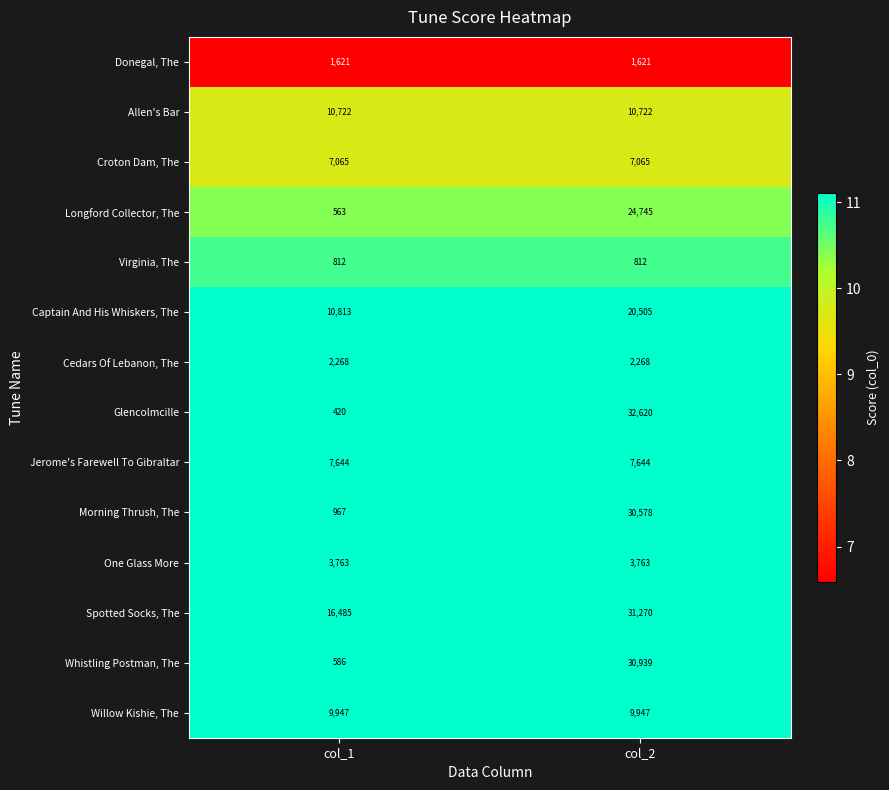

Which series has the largest range (max minus min)?

Glencolmcille